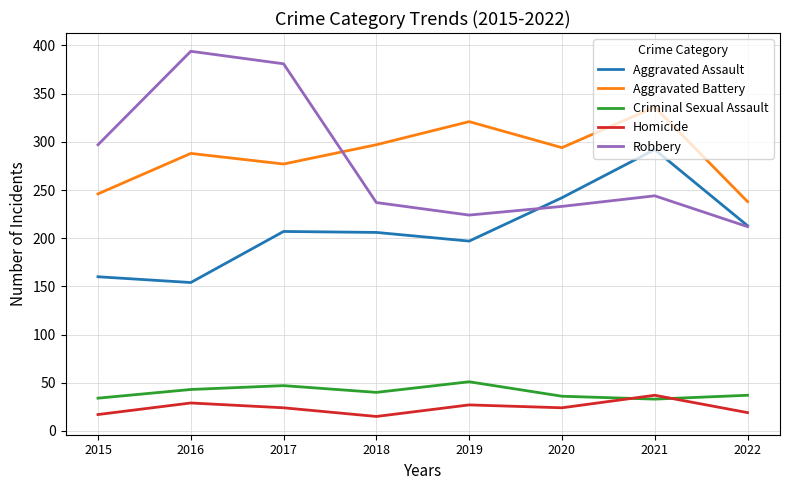

The Aggravated Battery series shows 297 at 2018. True or false?

True